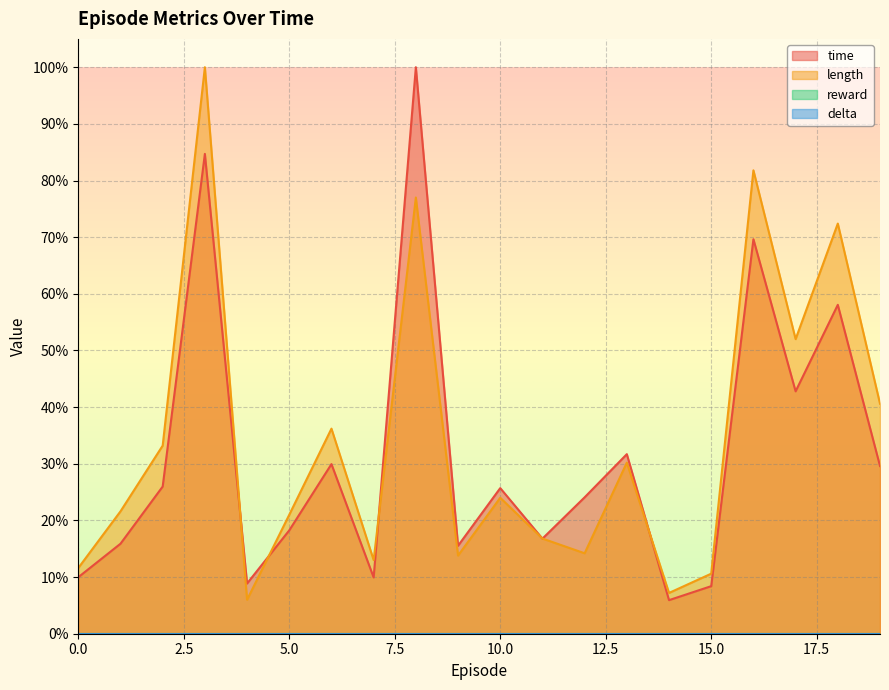

Rank the series at 13 from highest to lowest value.

time, length